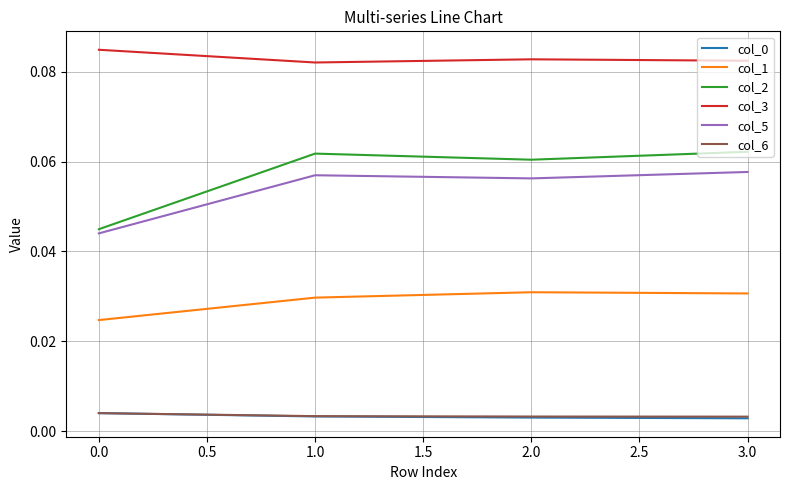

Is the value of col_5 at 2.0 greater than the value of col_3 at 2.0?

No